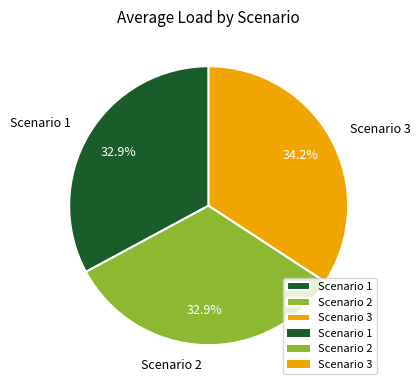

Which has a higher value, Scenario 1 or Scenario 3?

Scenario 3